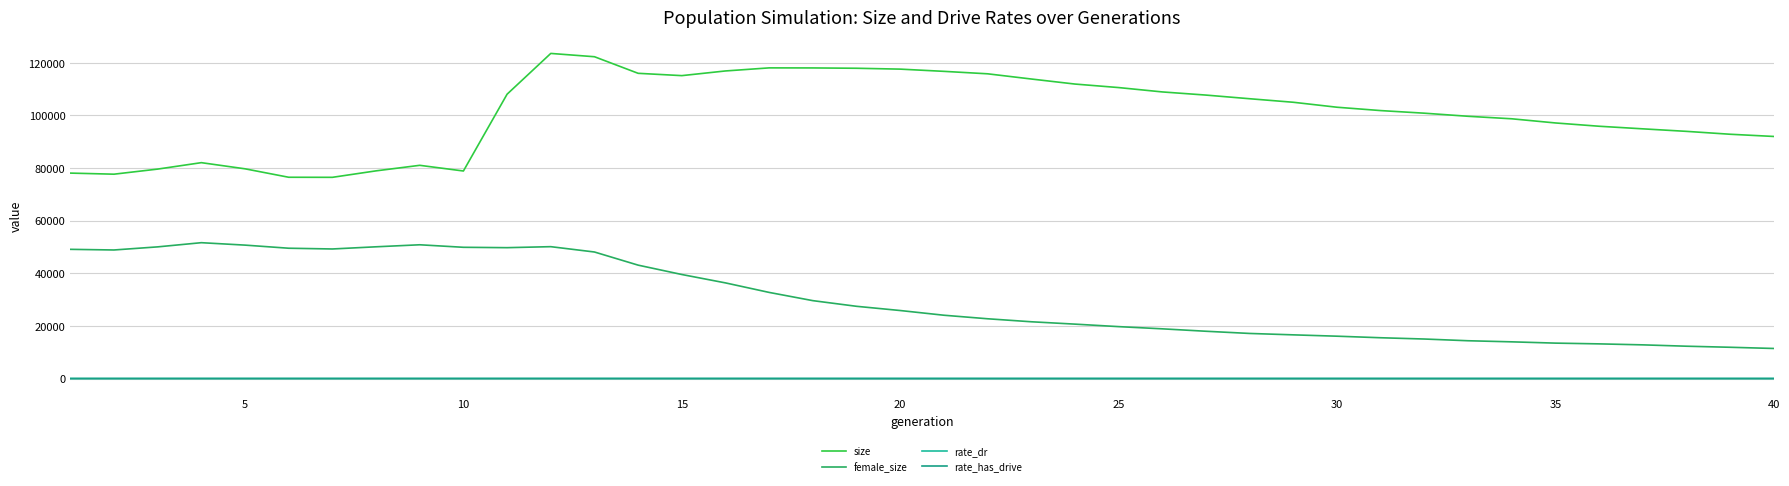

Does the chart have visible grid lines?

Yes